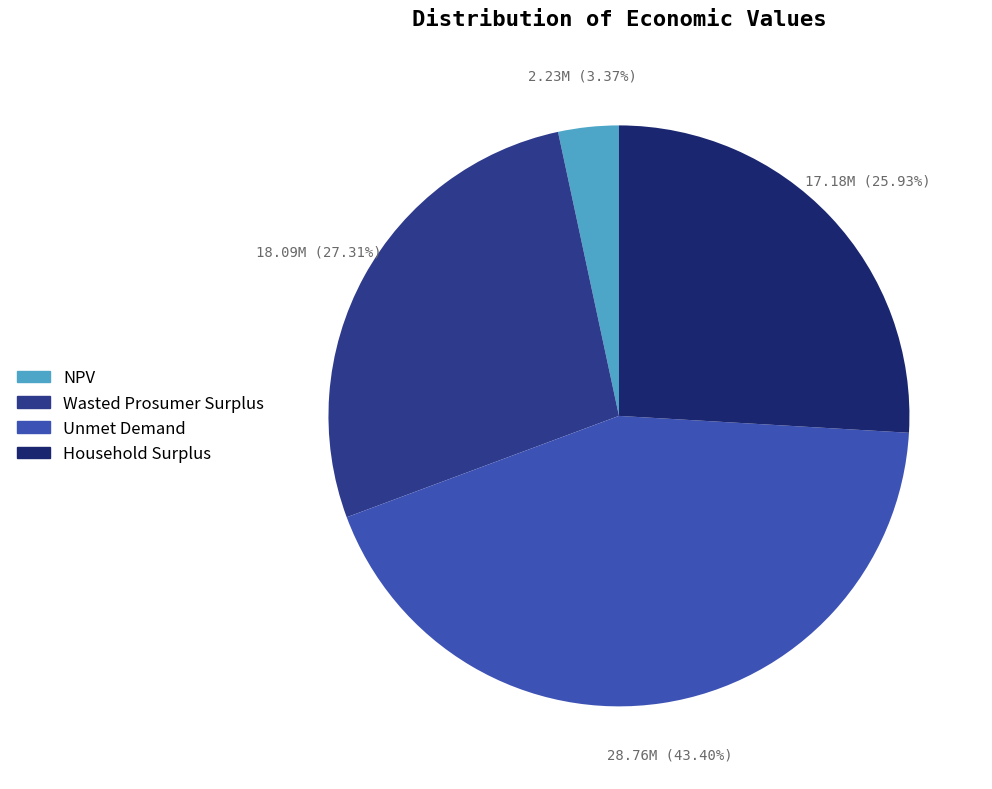

Is Household Surplus the majority of the pie?

No